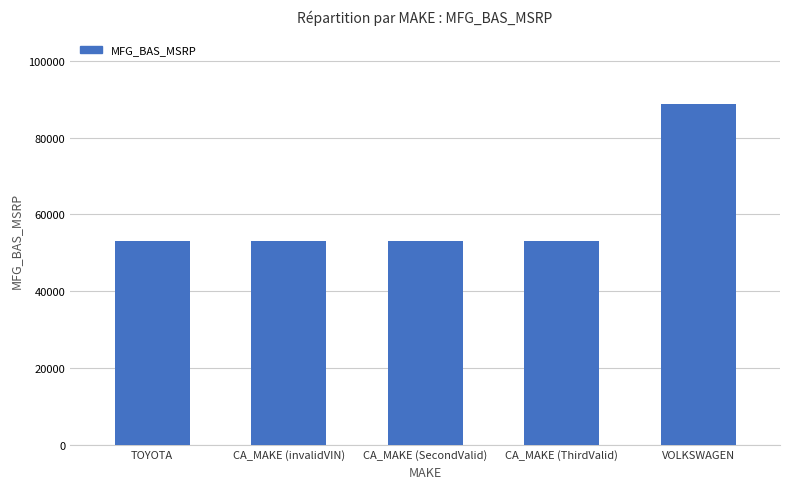

Reading left to right, what are all the values shown in this chart?

TOYOTA=53080	CA_MAKE (invalidVIN)=53080	CA_MAKE (SecondValid)=53080	CA_MAKE (ThirdValid)=53080	VOLKSWAGEN=88888